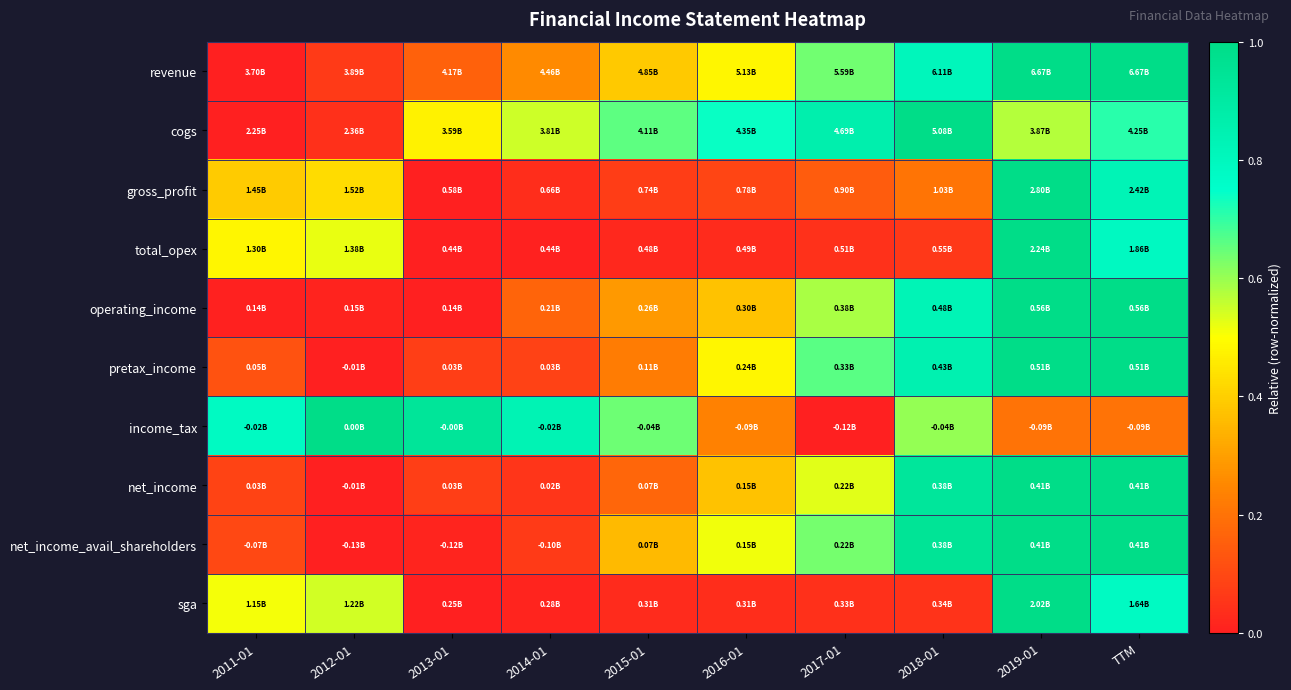

At which category does the chart reach its peak across all series?

2019-01